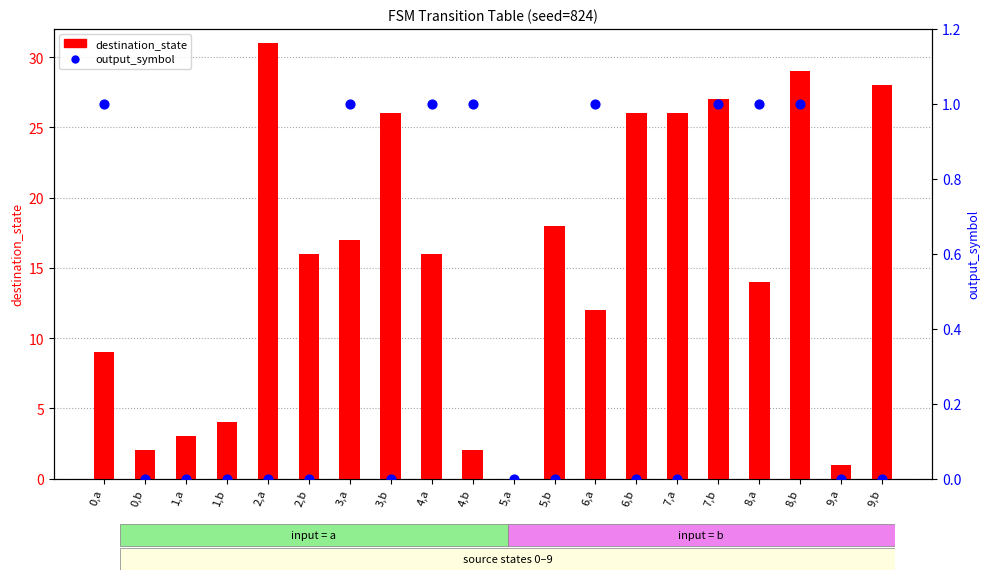

What are all the series names shown in the legend?

destination_state, output_symbol